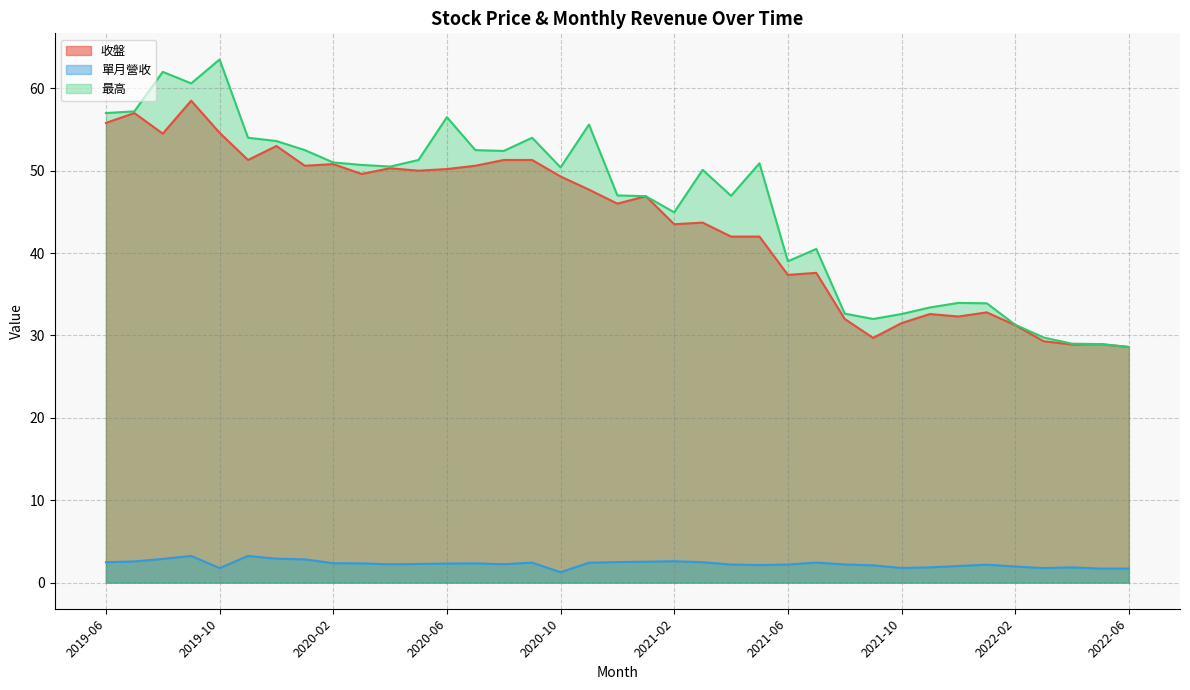

The value of 收盤 at 2019-08 is 96.0. True or false?

False